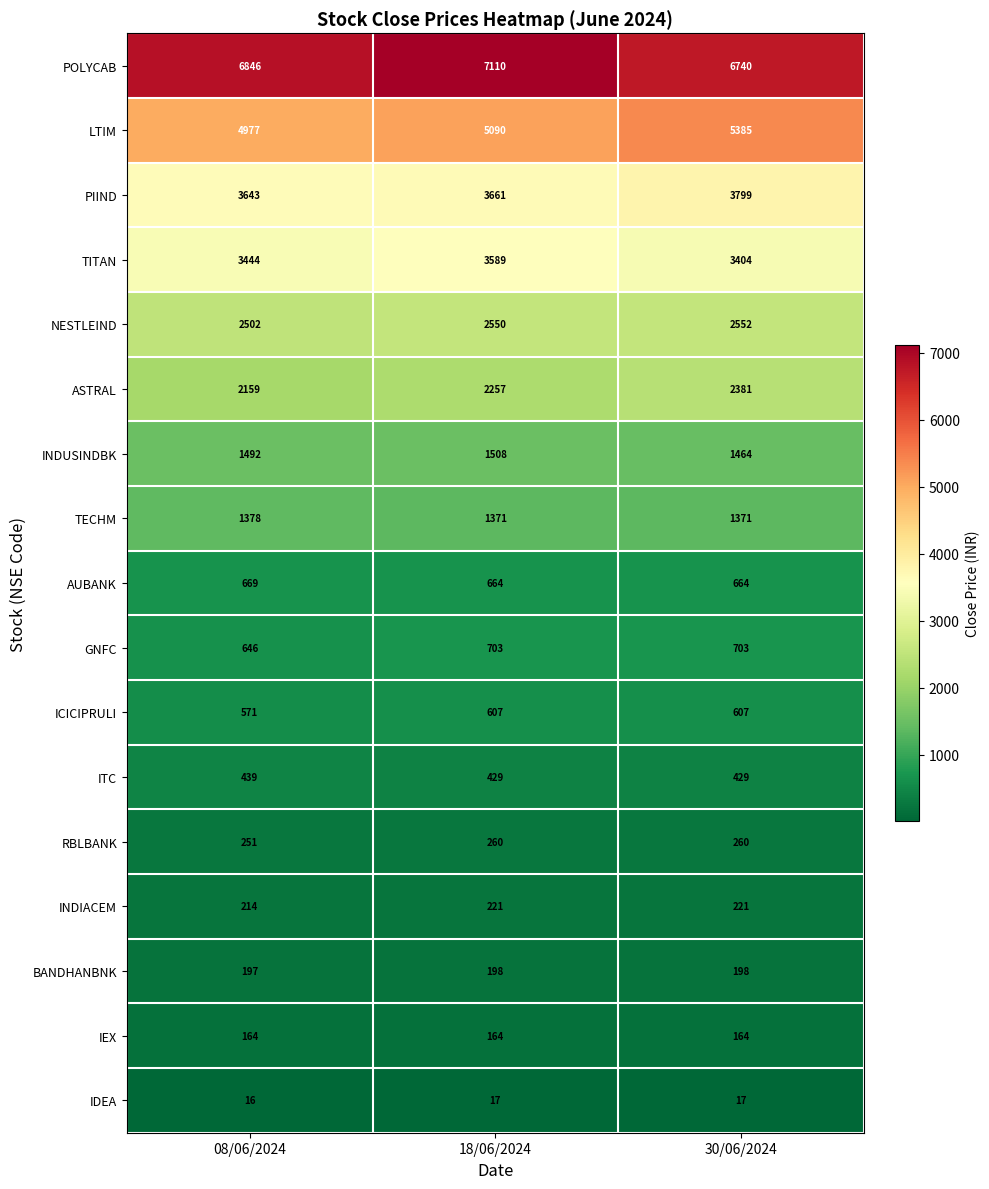

What is the maximum value shown in the chart?

7110